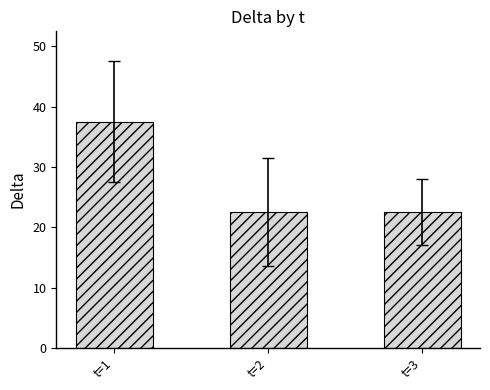

What is the greatest value displayed?

37.5